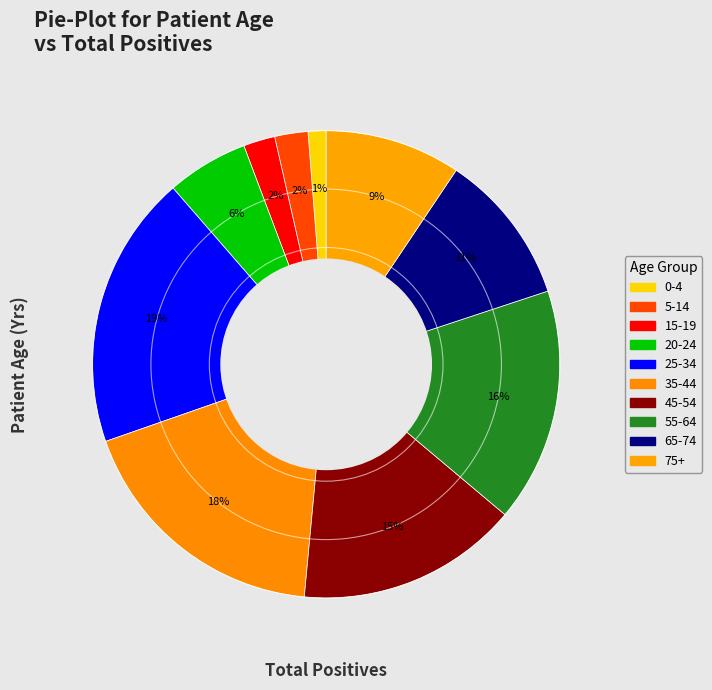

Which category has the smallest portion of the pie?

0-4